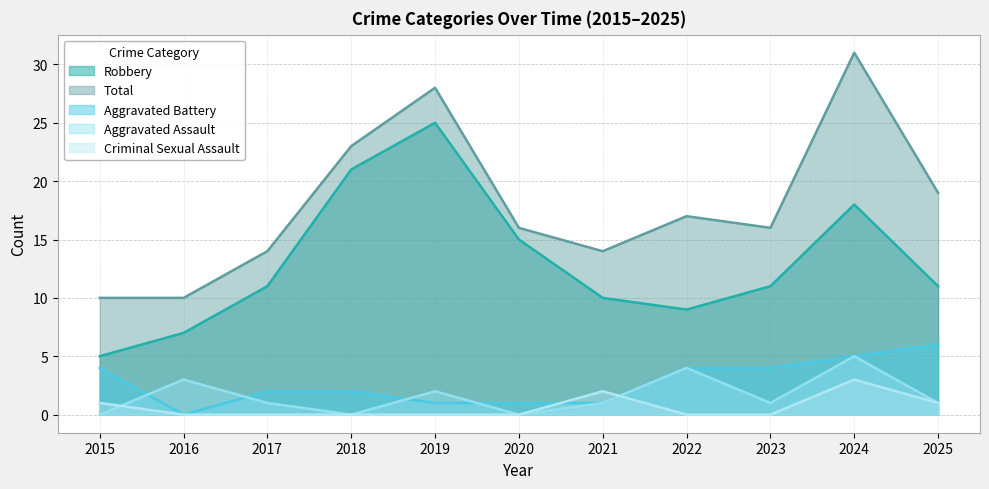

What is the sum of all Aggravated Assault values?

18